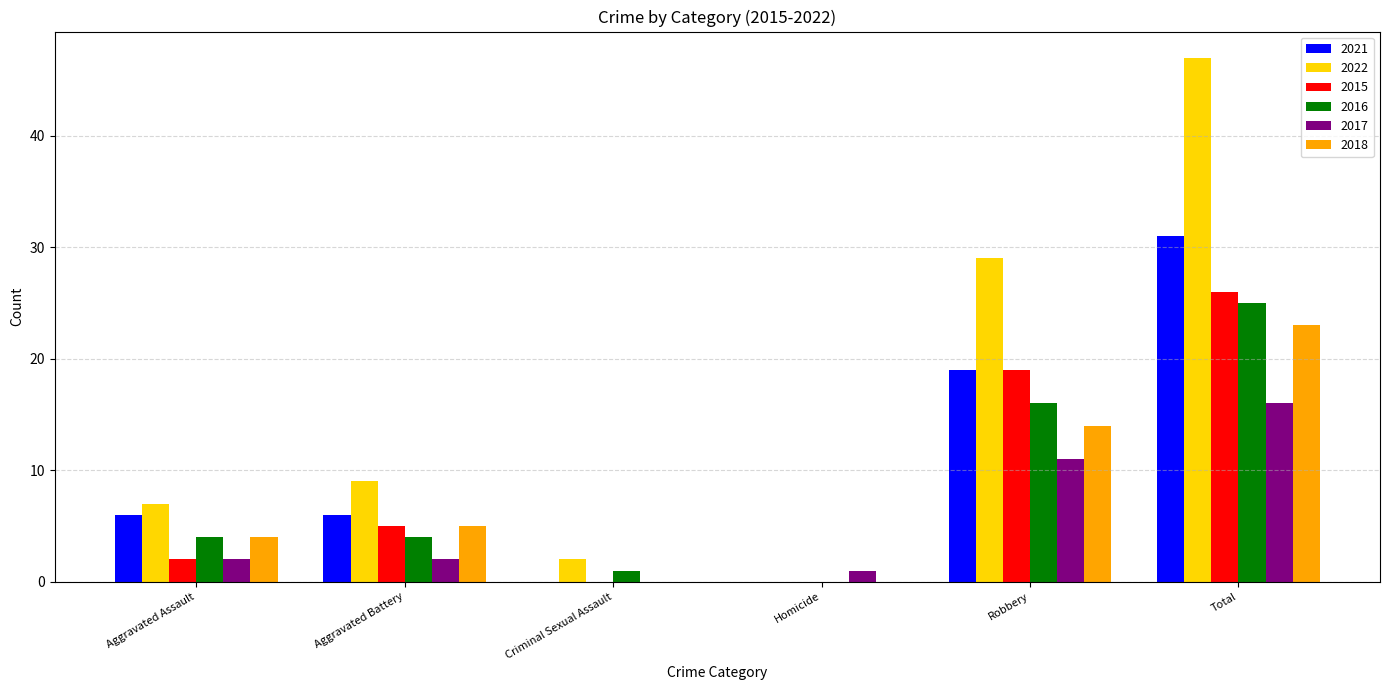

What is the total value across all series at Criminal Sexual Assault?

3